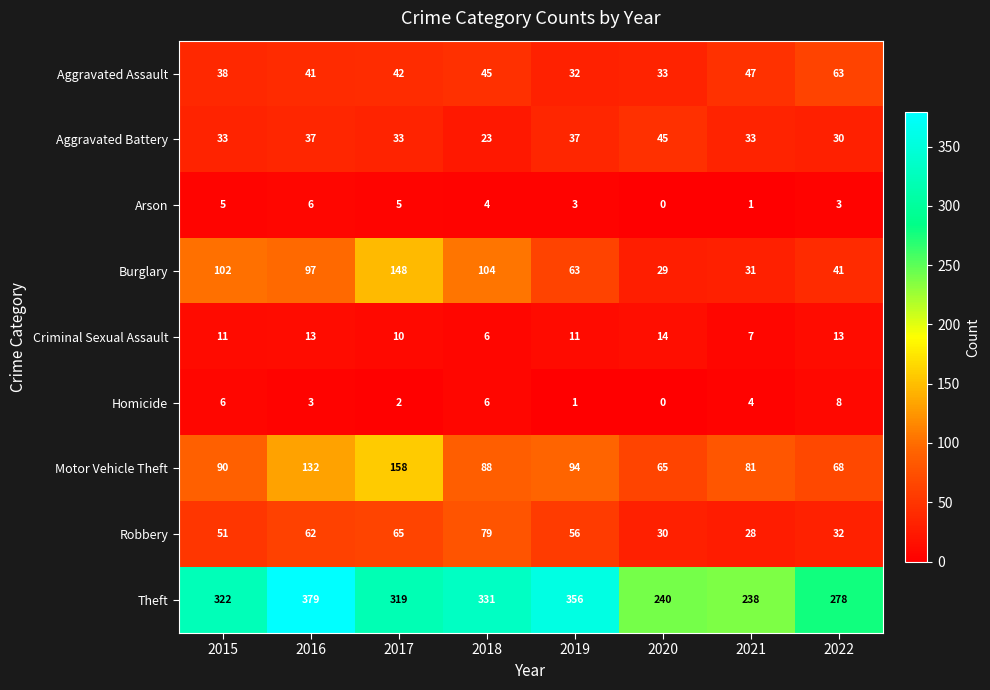

Is it true that Aggravated Battery equals 60 at 2016?

False